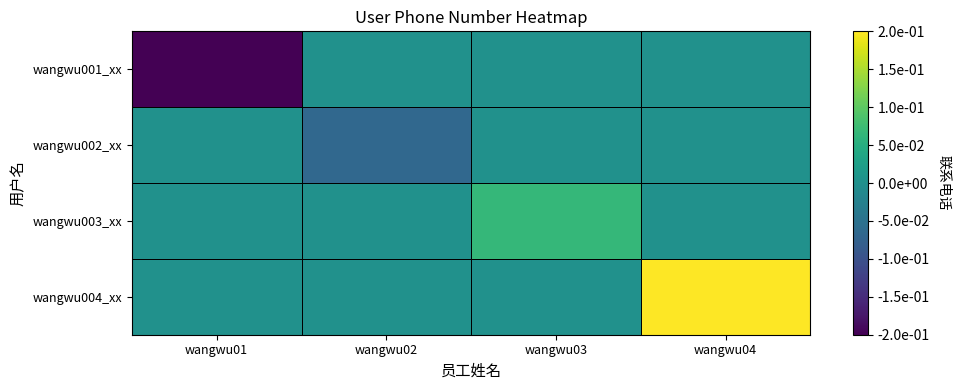

Rank the series by their average value, from lowest to highest.

wangwu001_xx, wangwu002_xx, wangwu003_xx, wangwu004_xx